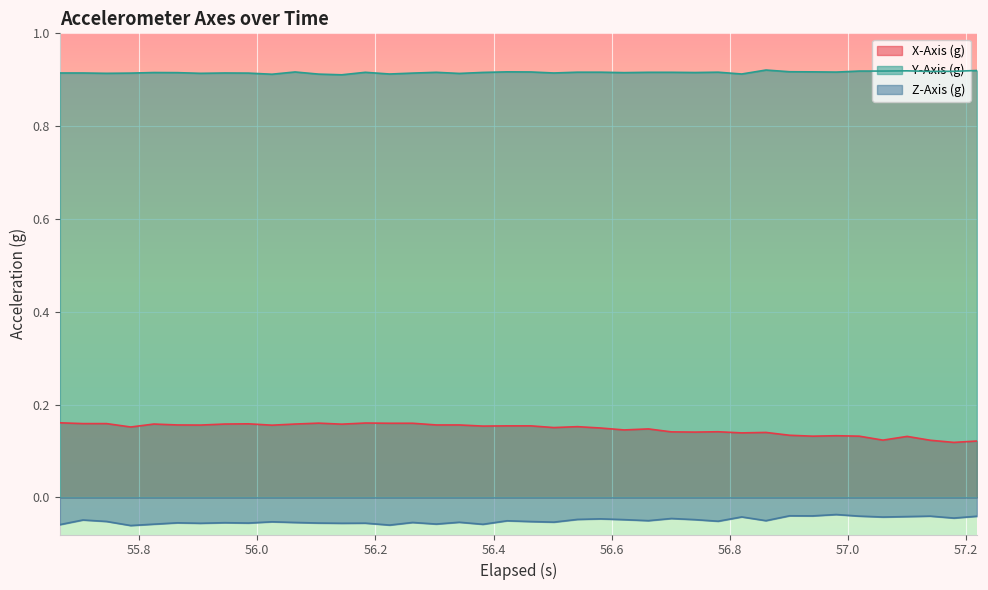

True or false: Y-Axis (g) and Z-Axis (g) intersect in this chart.

False